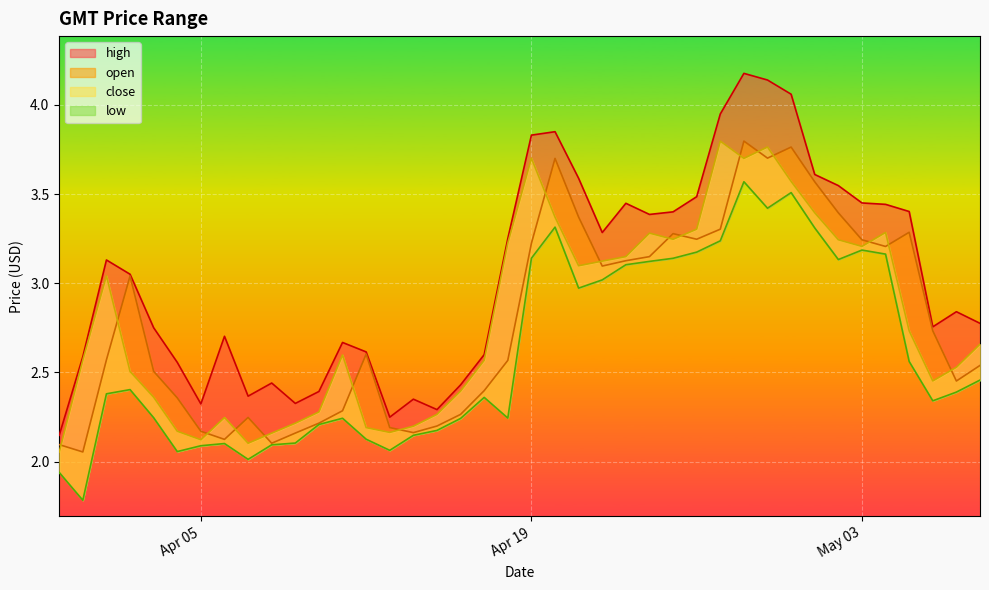

True or false: open has more than 1 interior local peaks.

True